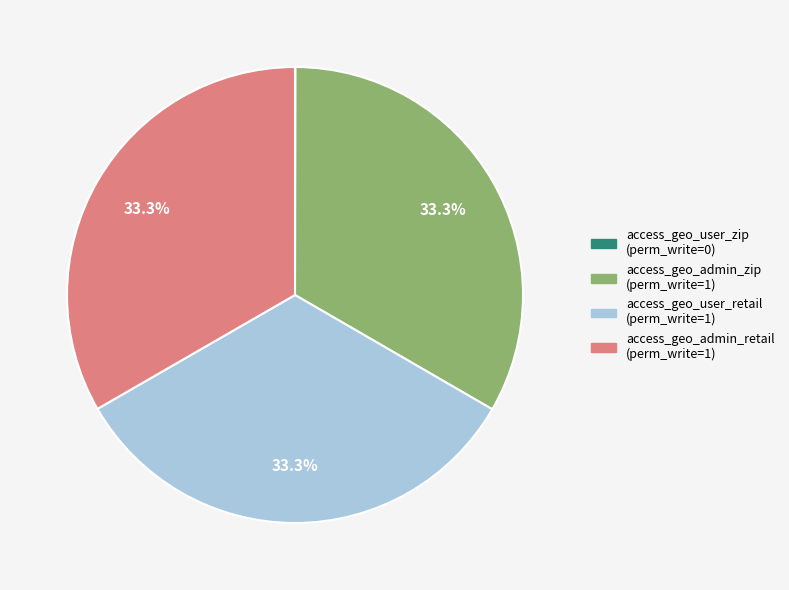

Does any single category account for the majority?

No